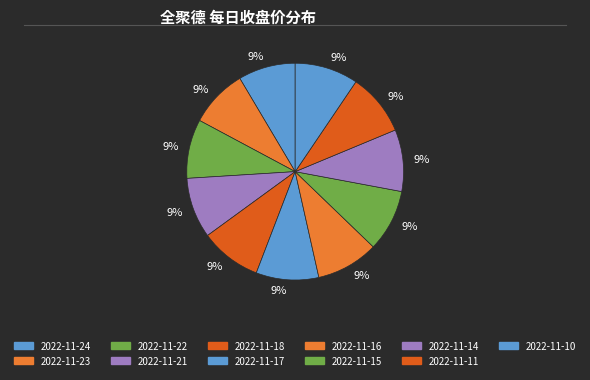

To the nearest percent, what is the combined percentage of 2022-11-24 and 2022-11-17?

18%